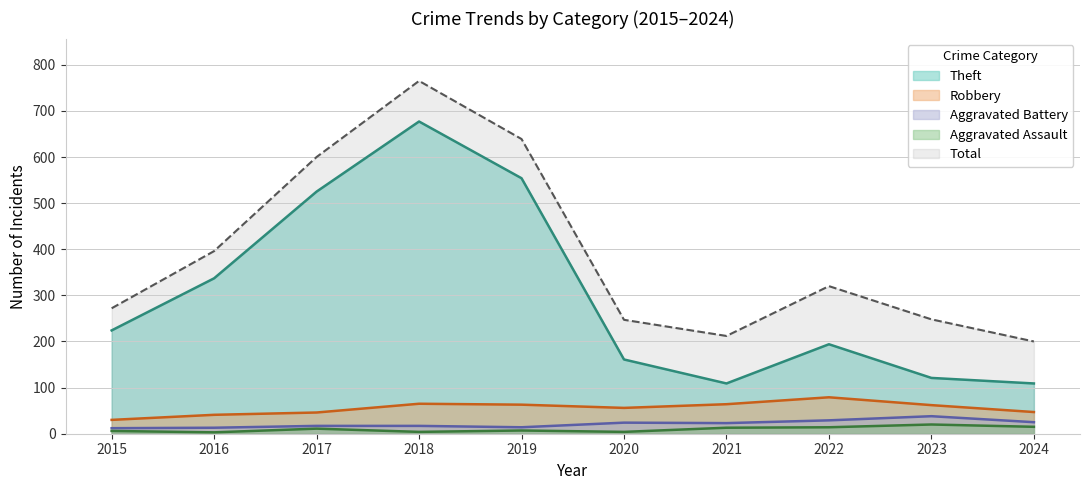

At which category is the sum across all series the highest?

2018